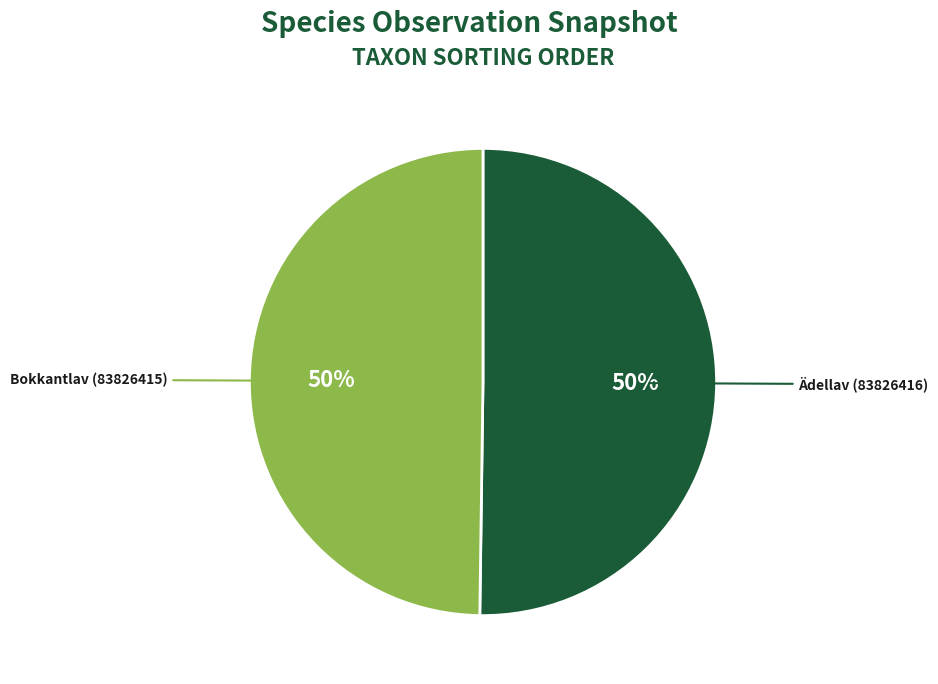

To the nearest percent, what is the average slice percentage?

50%